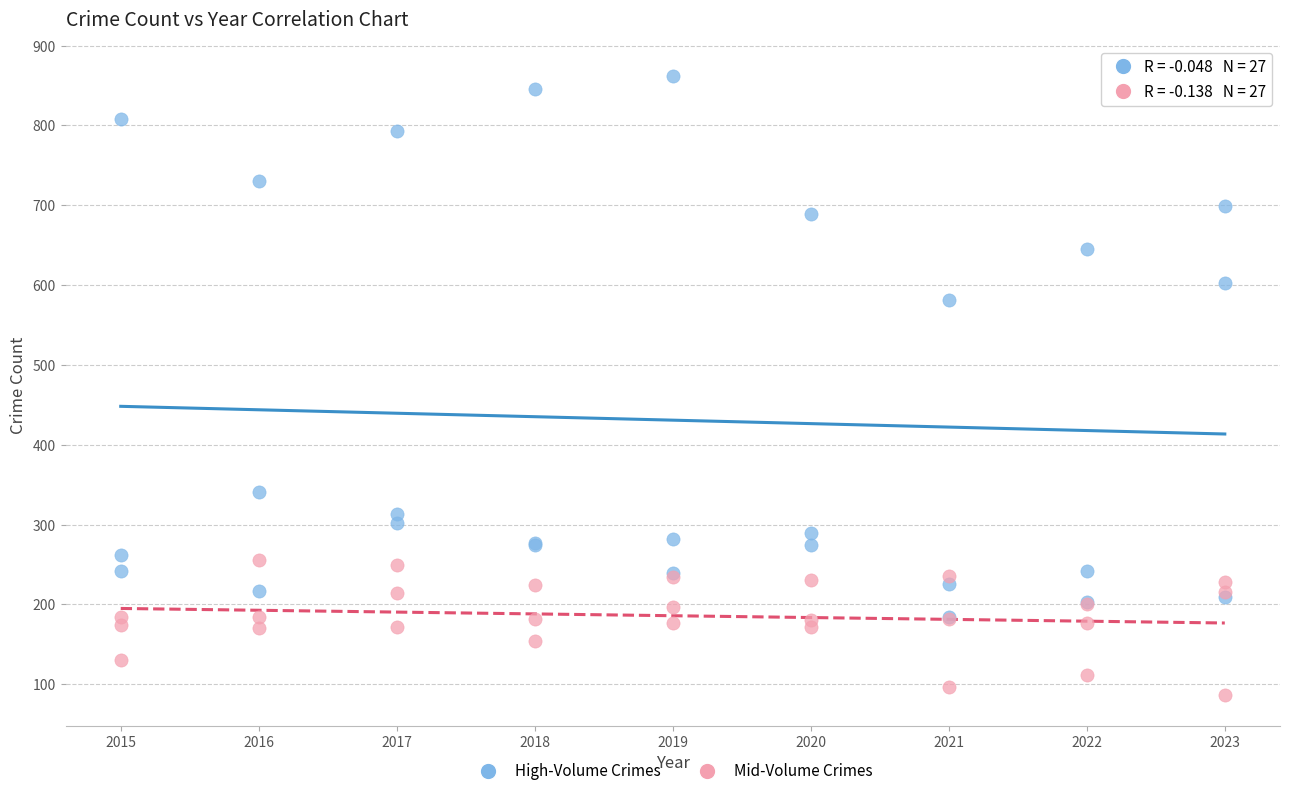

Across all series, what Y value is closest to 474?

581